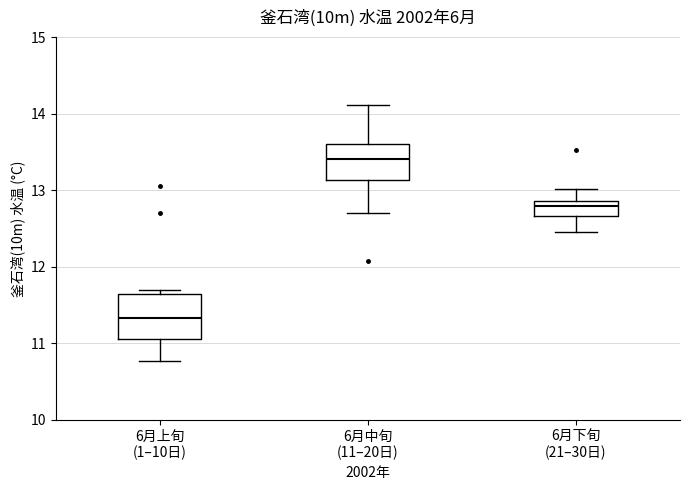

Which box has the lowest median line?

6月上旬 (1–10日)